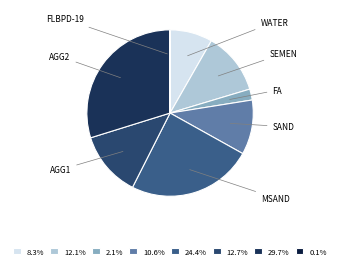

Does SEMEN represent more than half of the total?

No